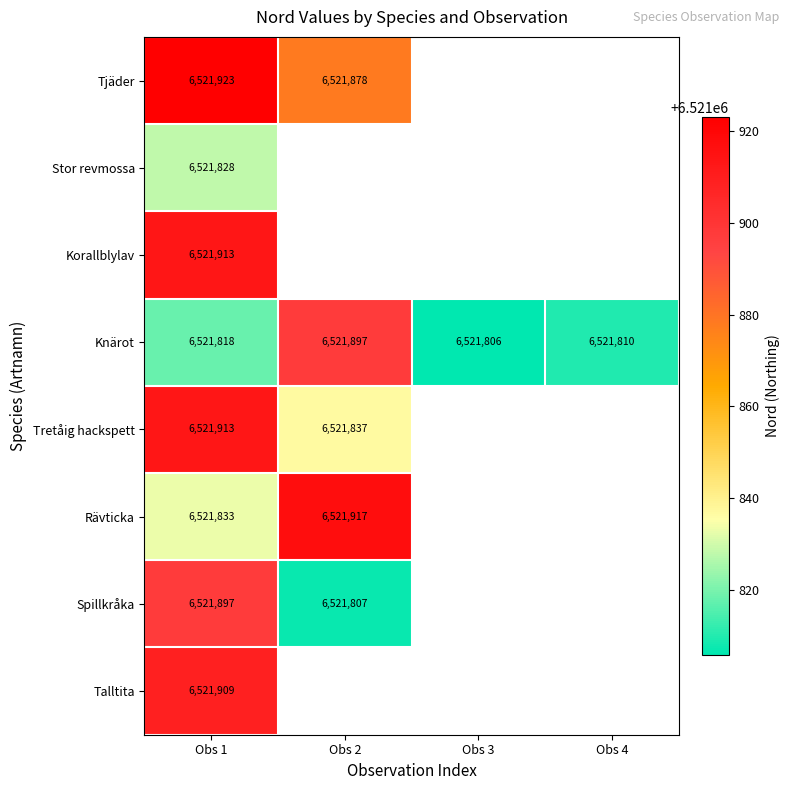

What is the sum of all Knärot values?

26087331